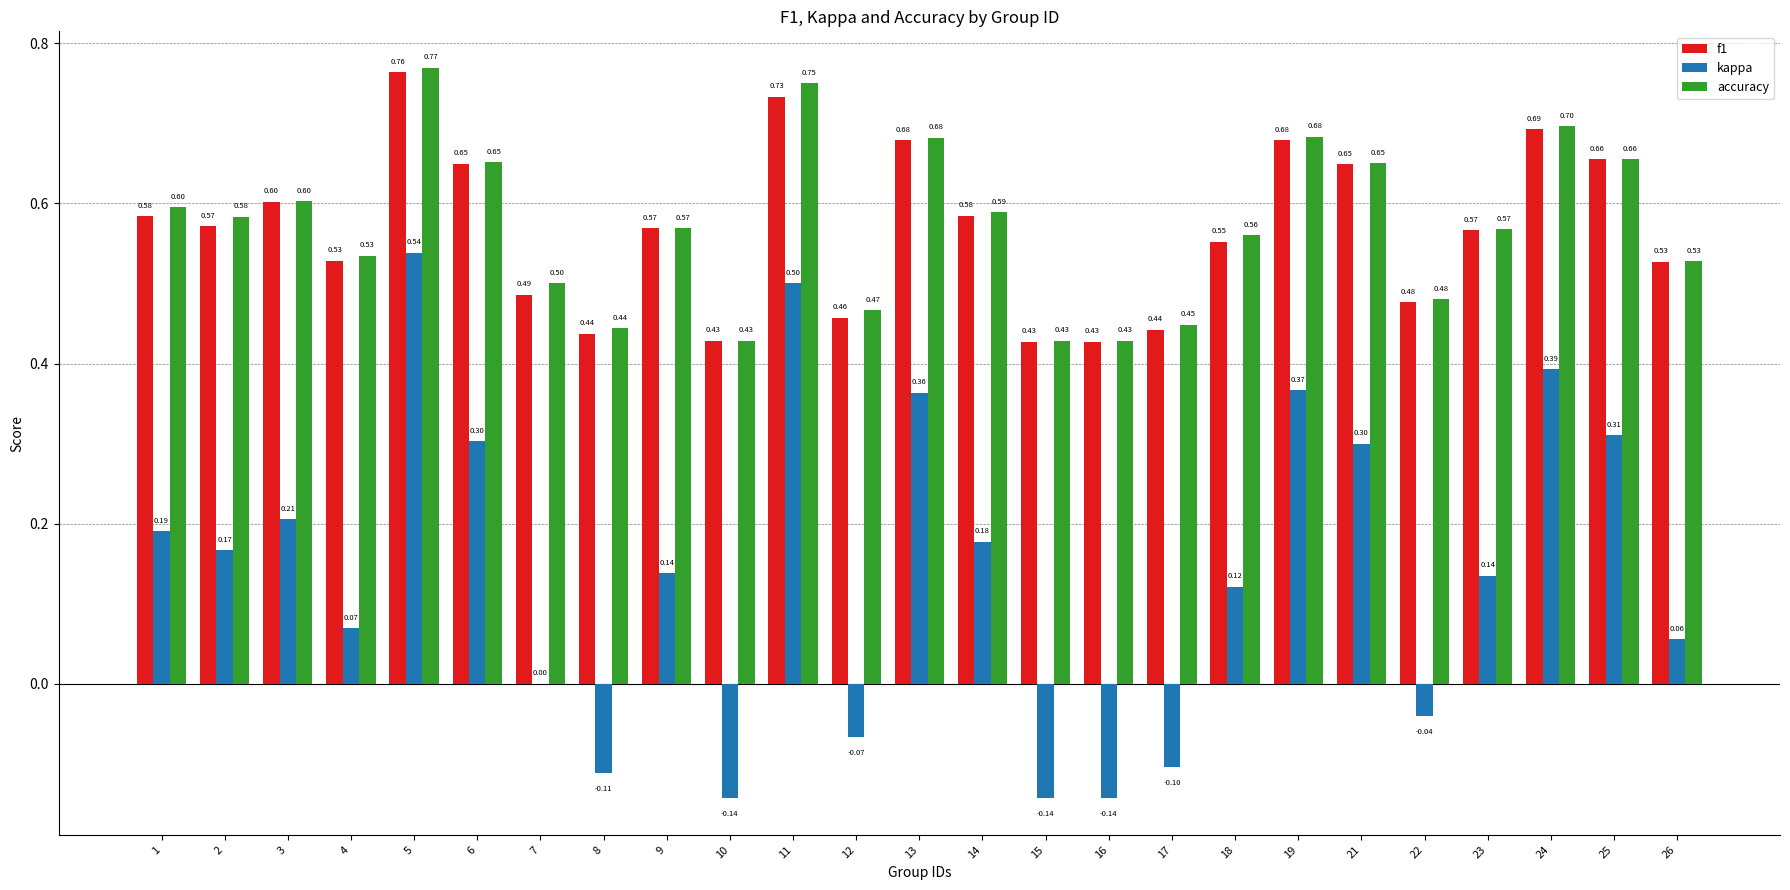

Between 16 and 19, which series saw the biggest shift?

kappa